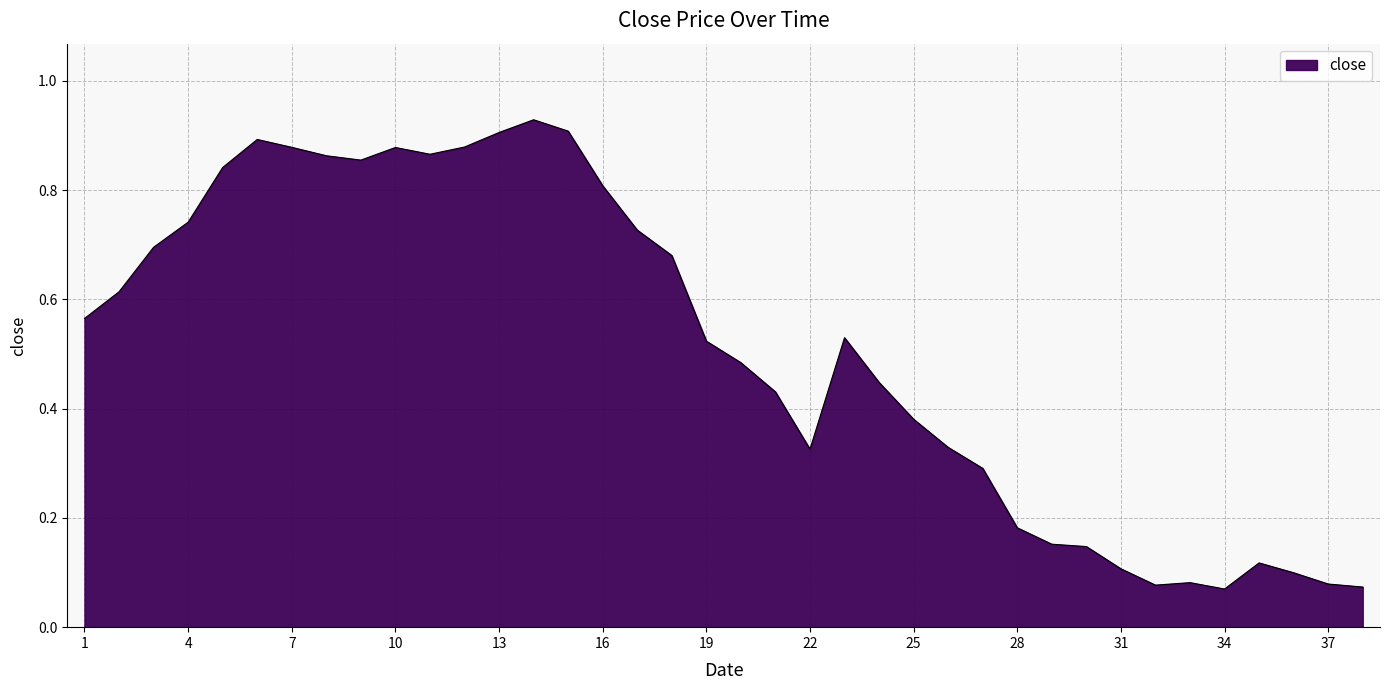

Does the chart have visible grid lines?

Yes